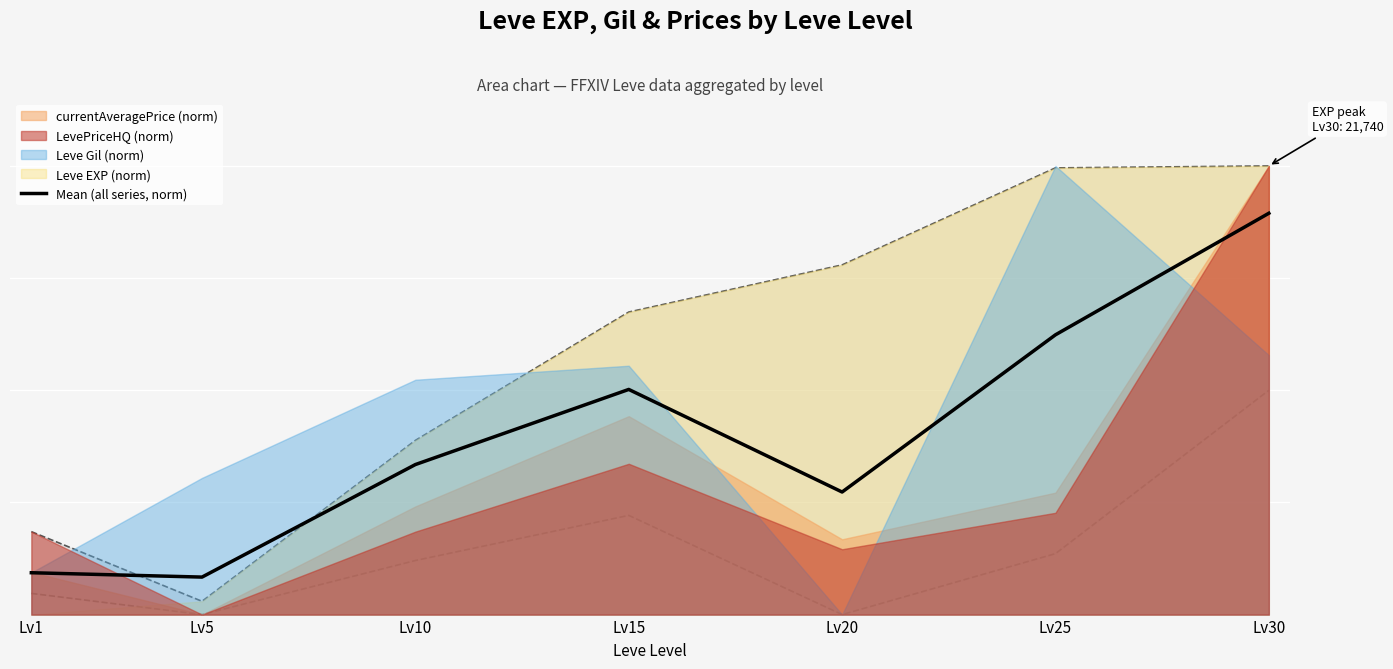

Is it true that the value at Lv10 is 33.4?

True